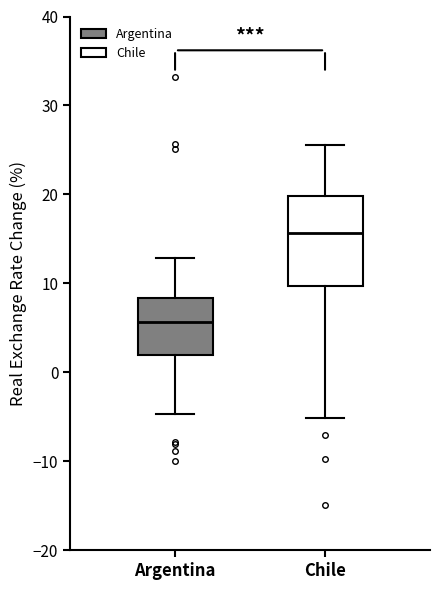

Where is the lower edge of the box for Argentina on the y-axis? The values are not printed on the chart, so give them approximately, as read against the axis.

2